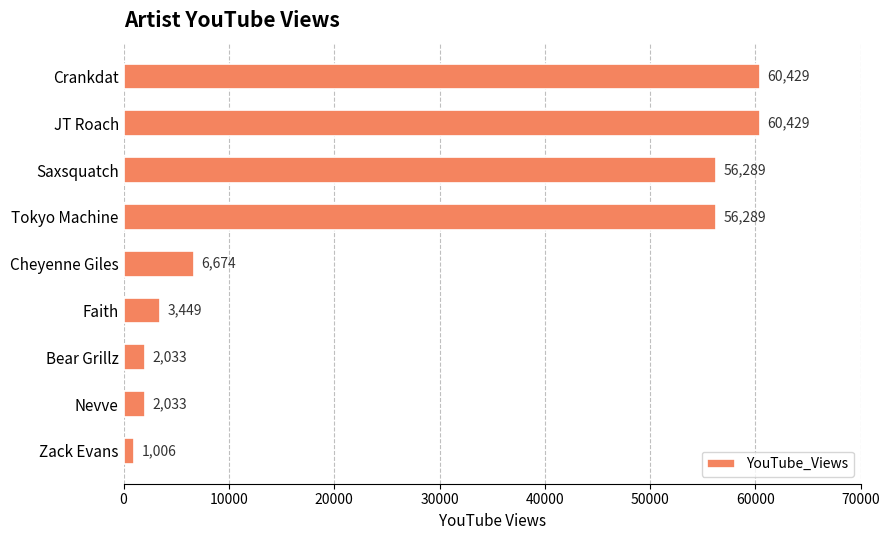

What is the change in value from Cheyenne Giles to Nevve?

-4641